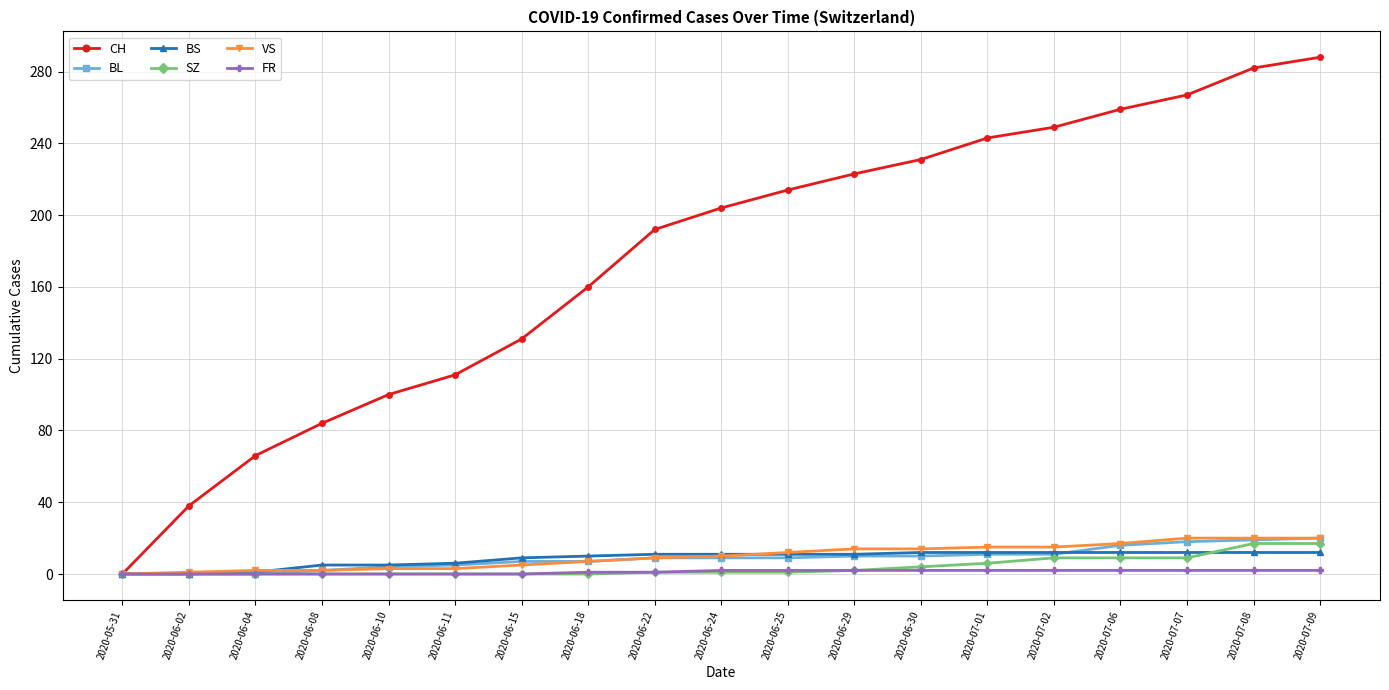

Count the number of data series in this chart.

6